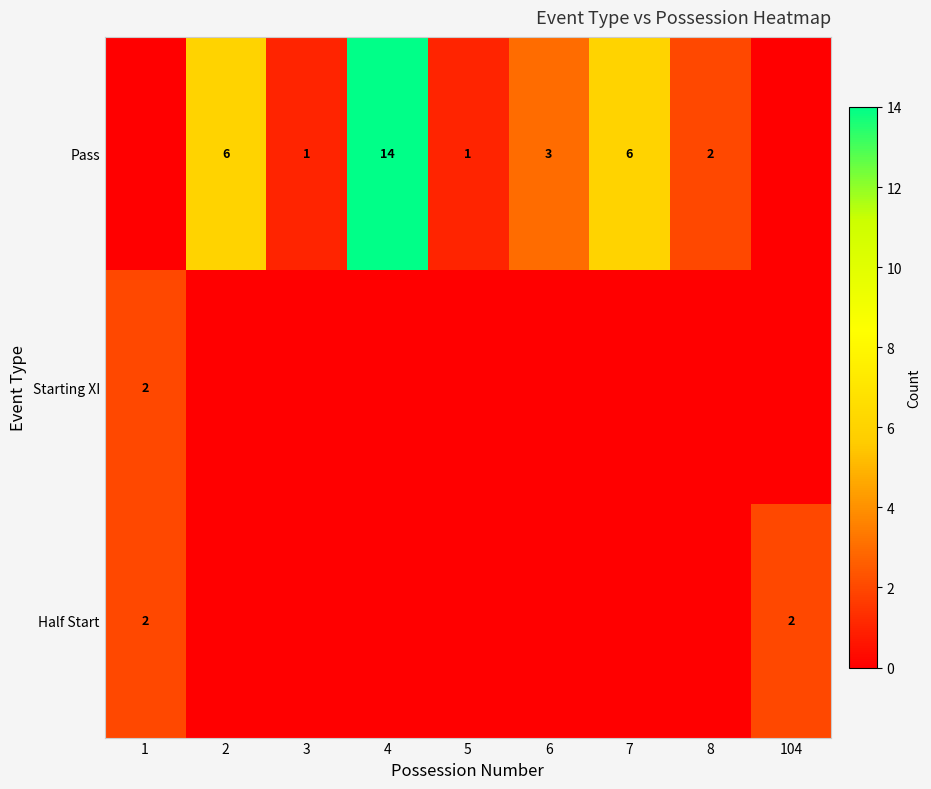

Is it true that Starting XI equals 1 at 1?

False